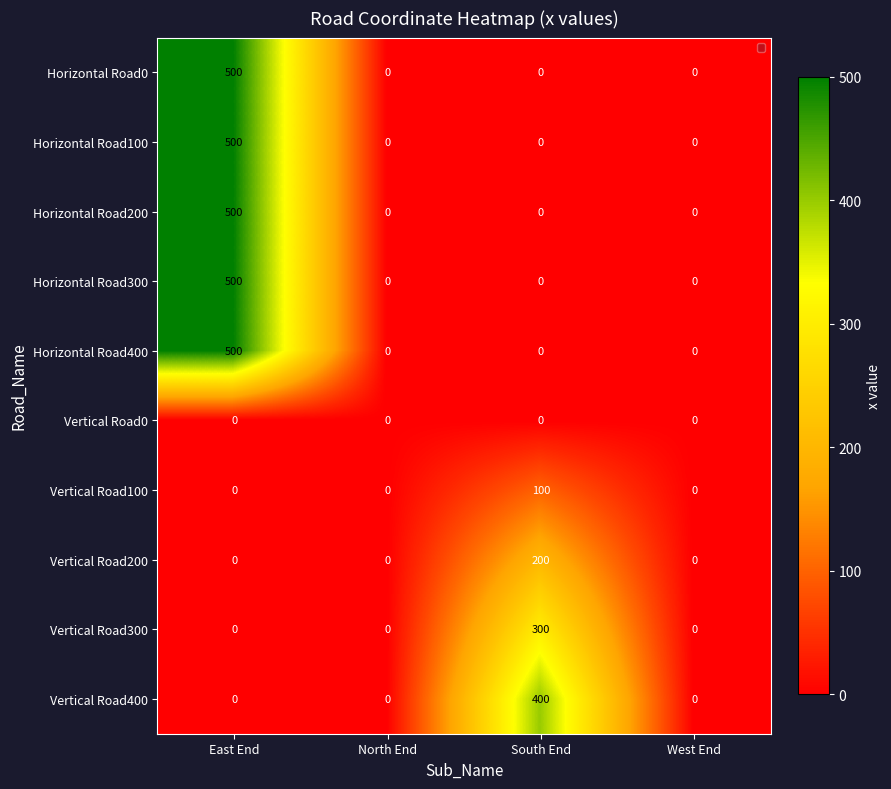

Between North End and South End, which series saw the biggest shift?

Vertical Road400